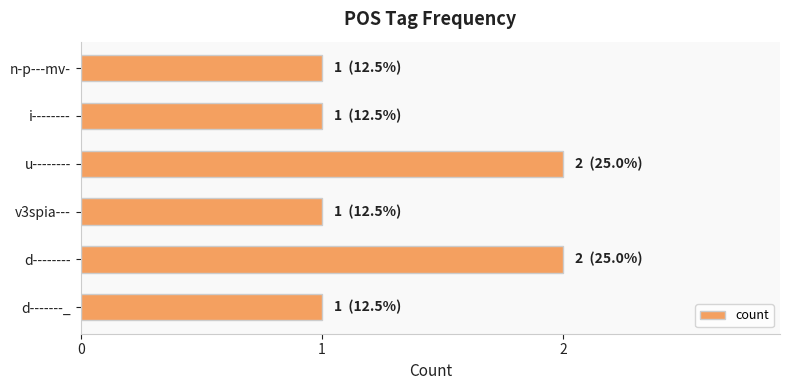

True or false: the data shows 1 at v3spia---.

True